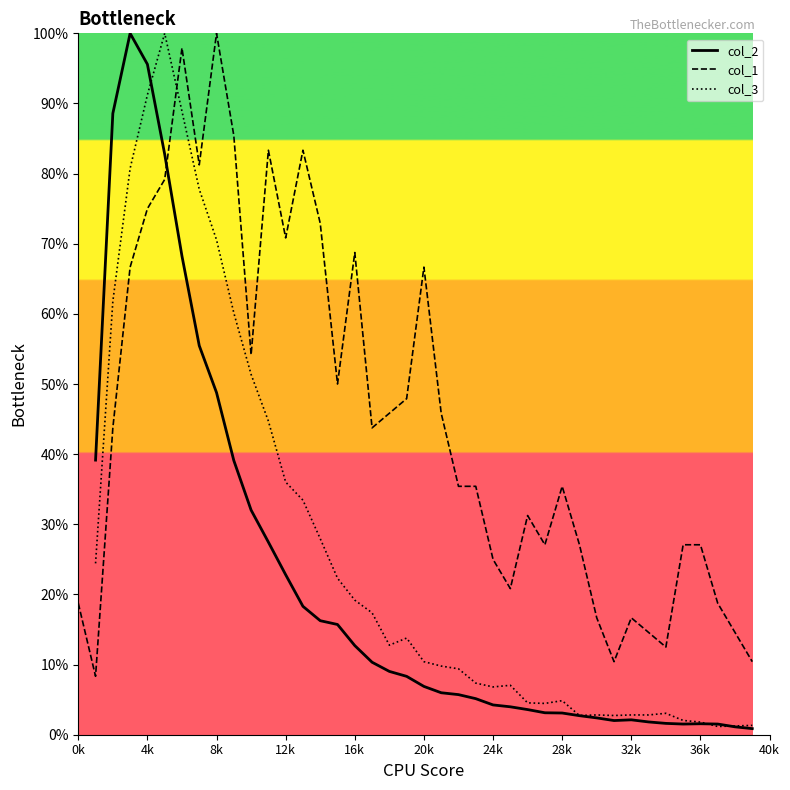

The value of col_1 at 12k is 126.1. True or false?

False